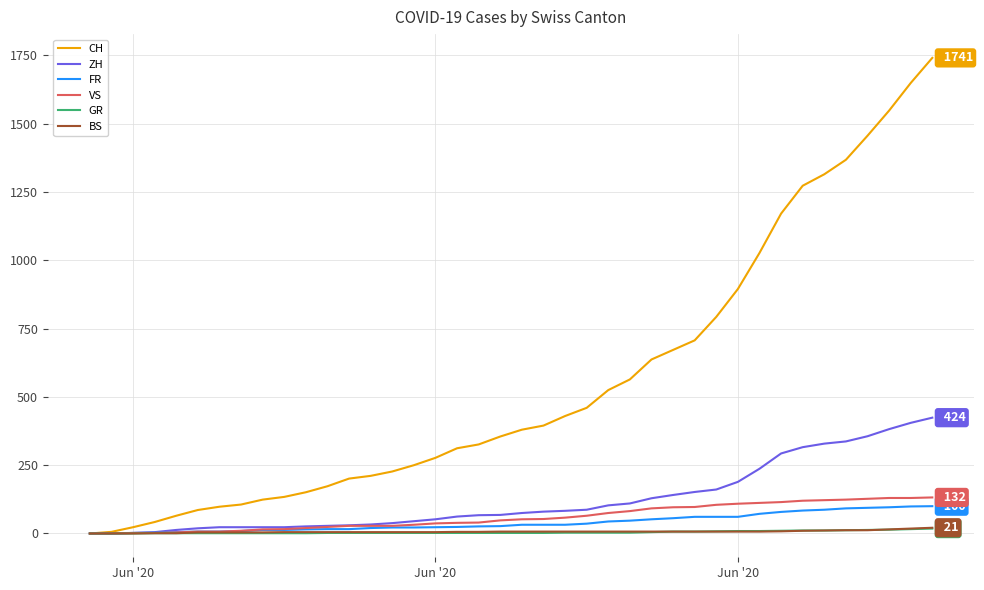

What is the maximum value shown in the chart?

1741